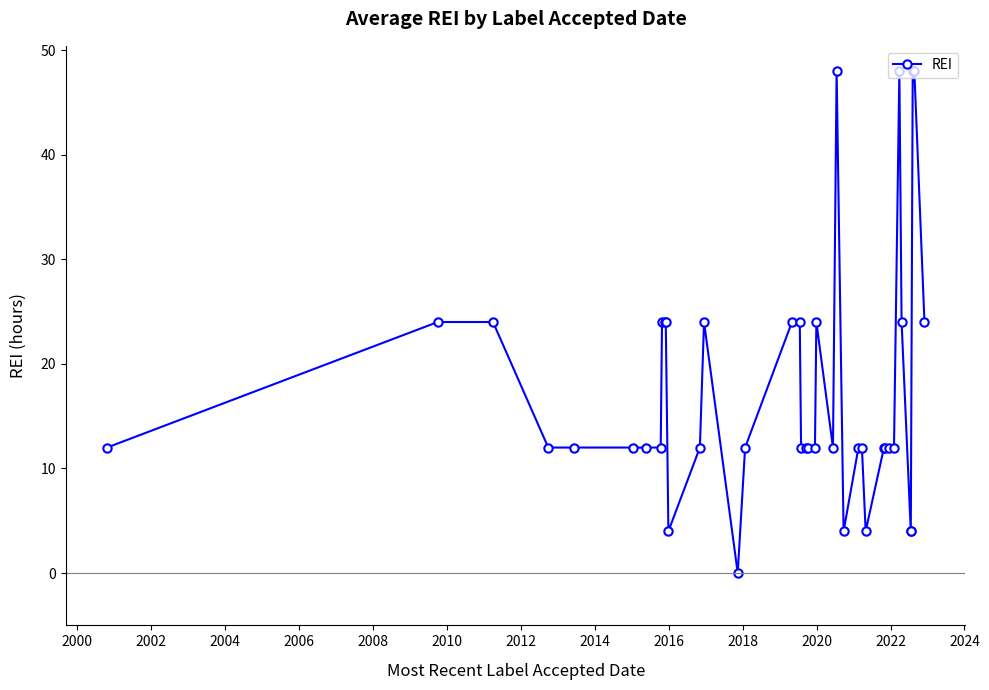

Does the chart have visible grid lines?

No